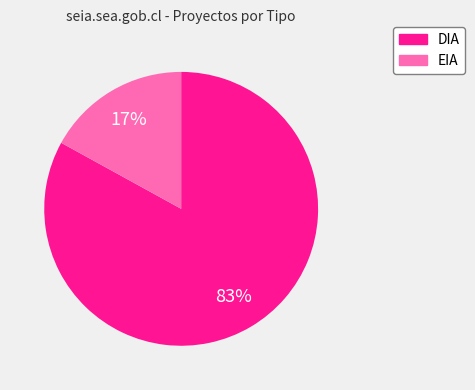

What is the ratio of the value at EIA to the value at DIA?

0.2